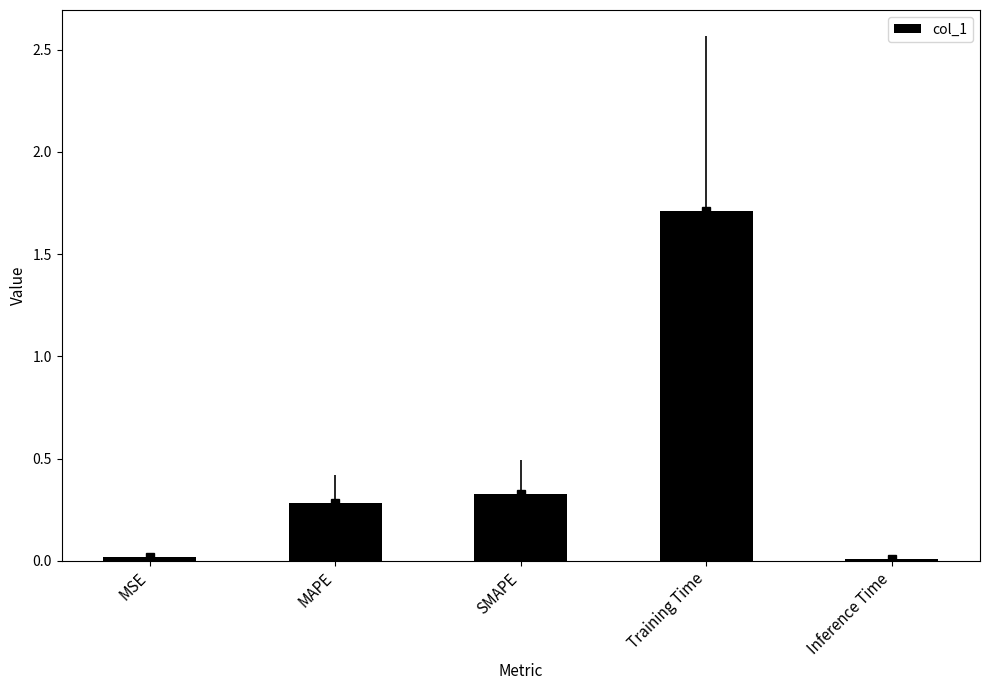

Reading left to right, extract all data points from this chart.

0.0	0.3	0.3	1.7	0.0